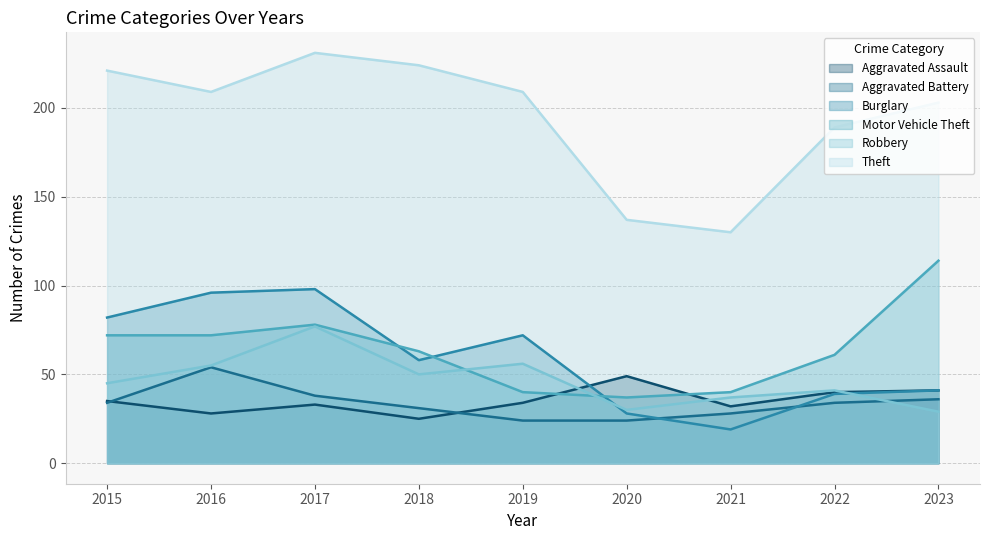

Which series changed the most between 2015 and 2016?

Aggravated Battery